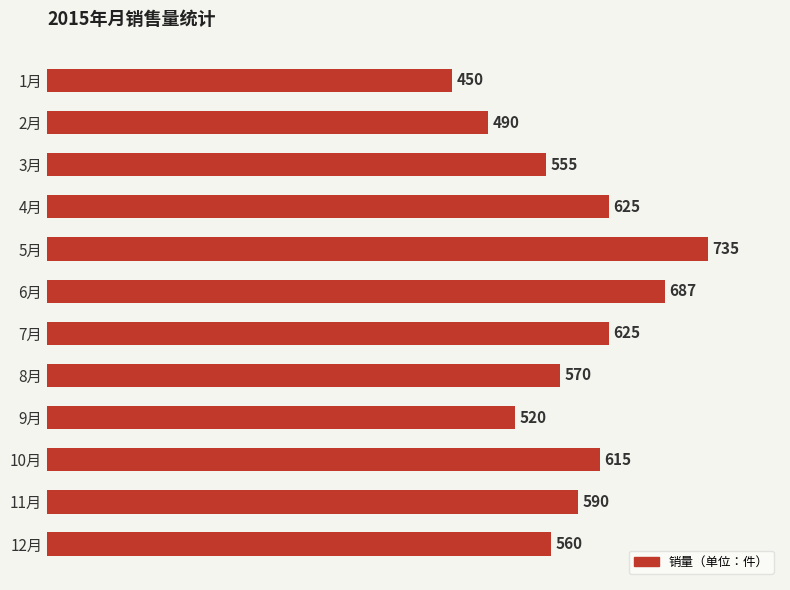

Reading bottom to top, transcribe all the data shown in this chart.

12月=560	11月=590	10月=615	9月=520	8月=570	7月=625	6月=687	5月=735	4月=625	3月=555	2月=490	1月=450